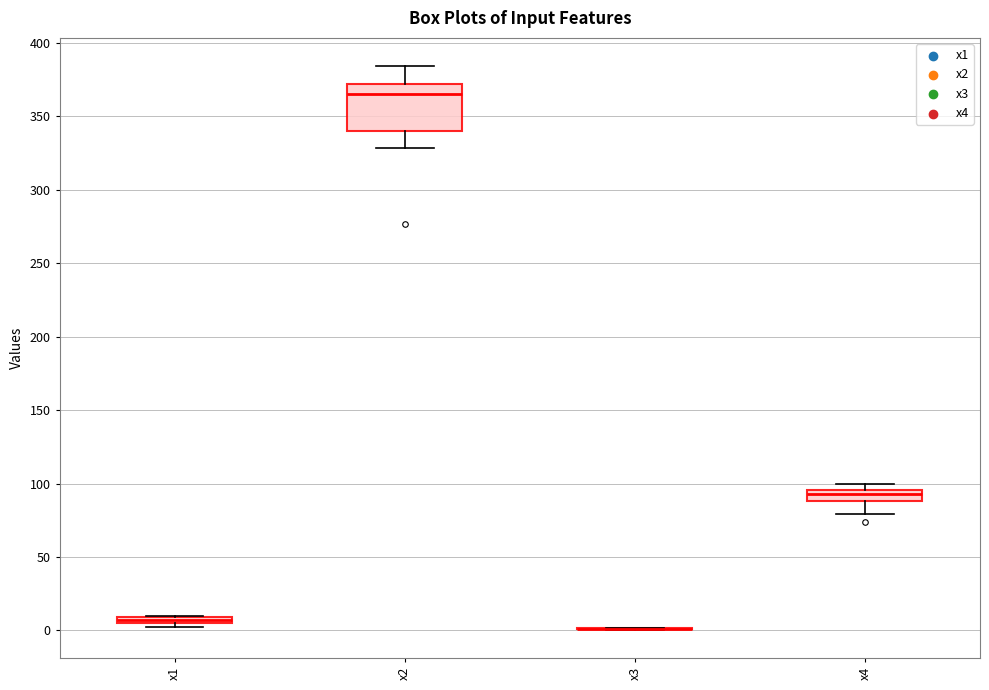

Comparing the boxes themselves (not the whiskers), which one is the tallest?

x2